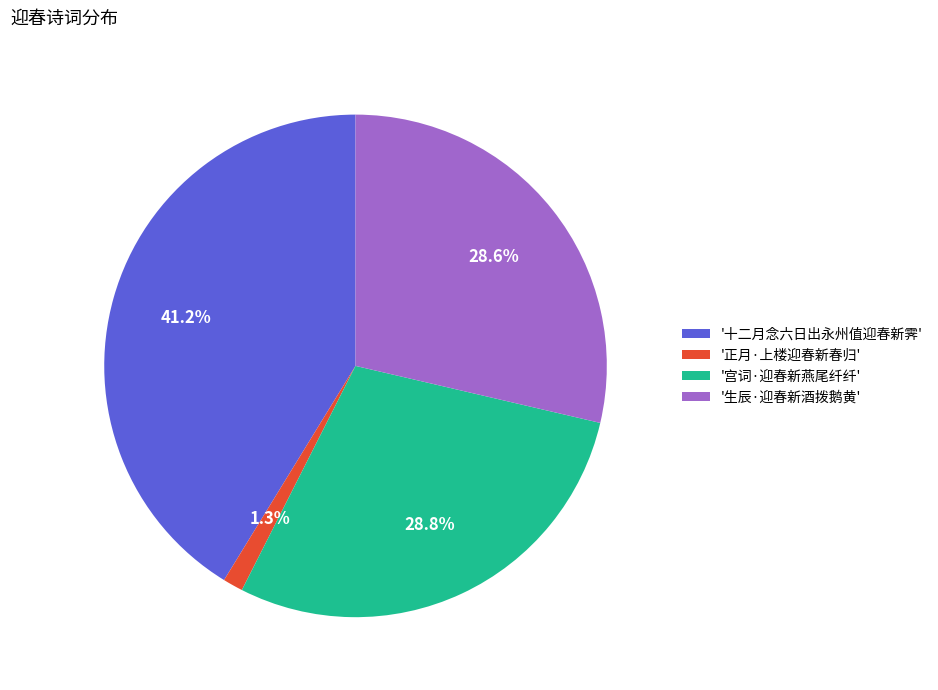

Is '十二月念六日出永州值迎春新霁' the majority of the pie?

No